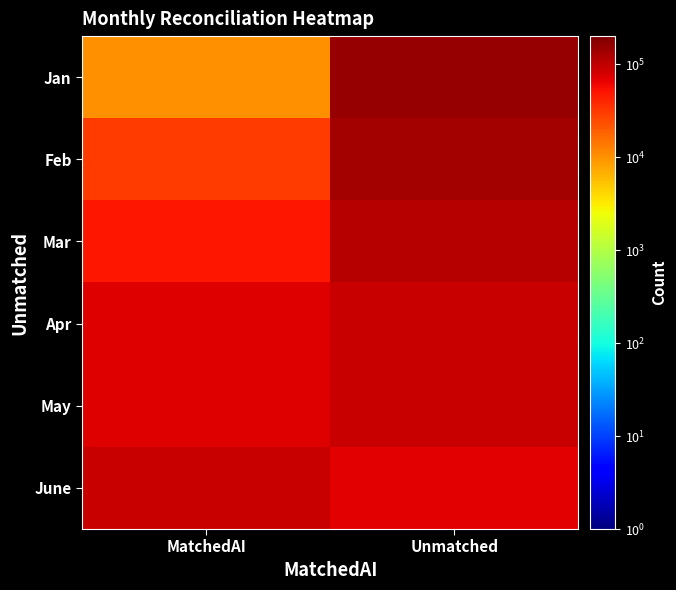

Rank the series by their maximum value, from lowest to highest.

Apr, May, June, Mar, Feb, Jan